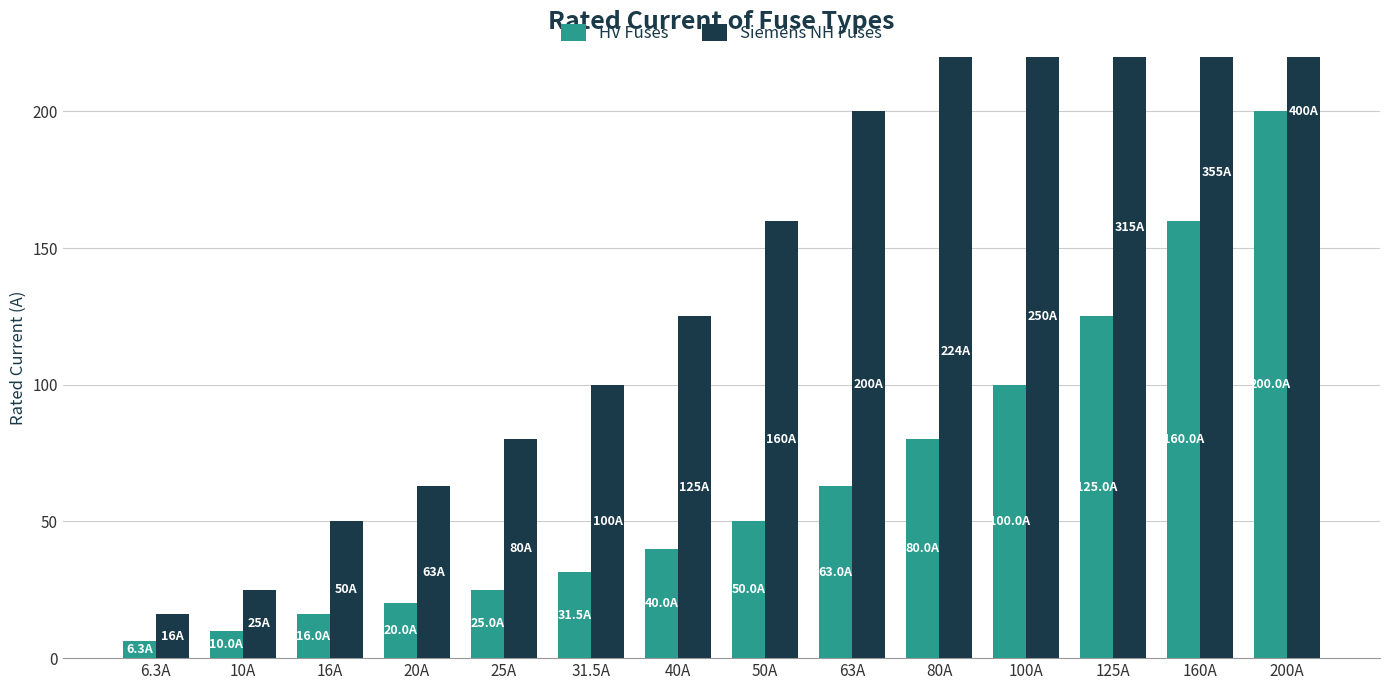

Which series has the largest total across all categories?

Siemens NH Fuses